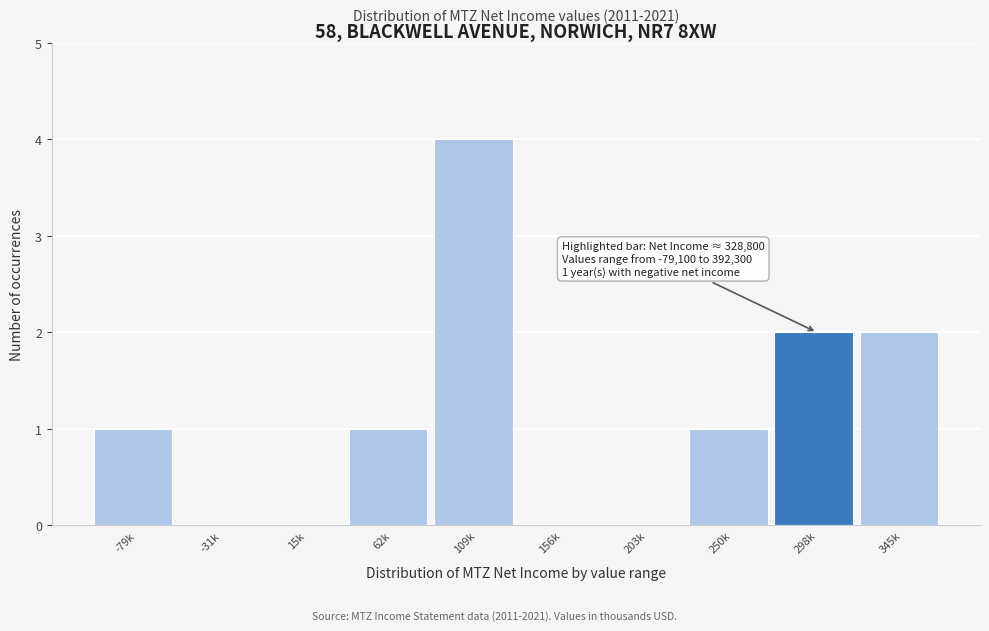

Reading left to right, what are all the values shown in this chart?

-79k=1	-31k=0	15k=0	62k=1	109k=4	156k=0	203k=0	250k=1	298k=2	345k=2